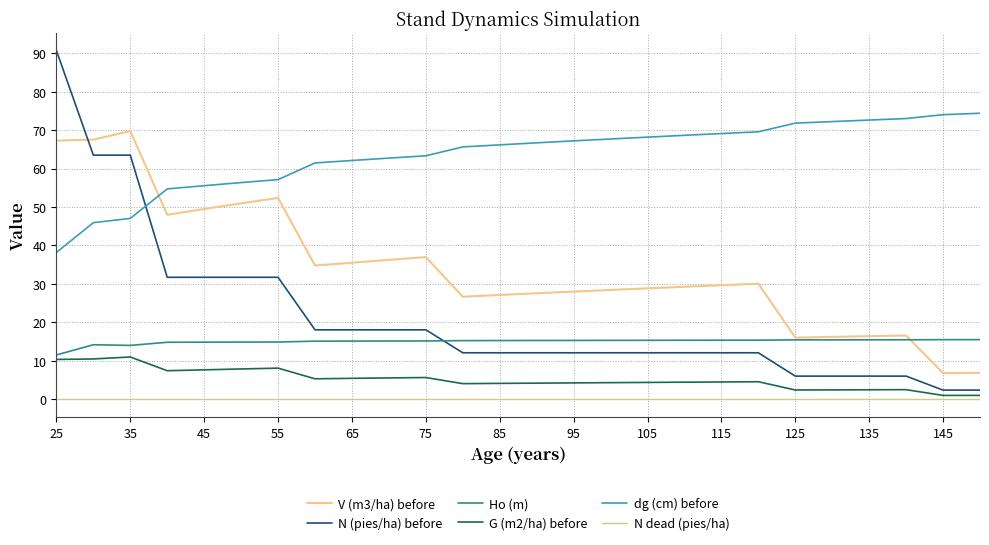

List the series in order of their peak value, lowest first.

N dead (pies/ha), G (m2/ha) before, Ho (m), V (m3/ha) before, dg (cm) before, N (pies/ha) before